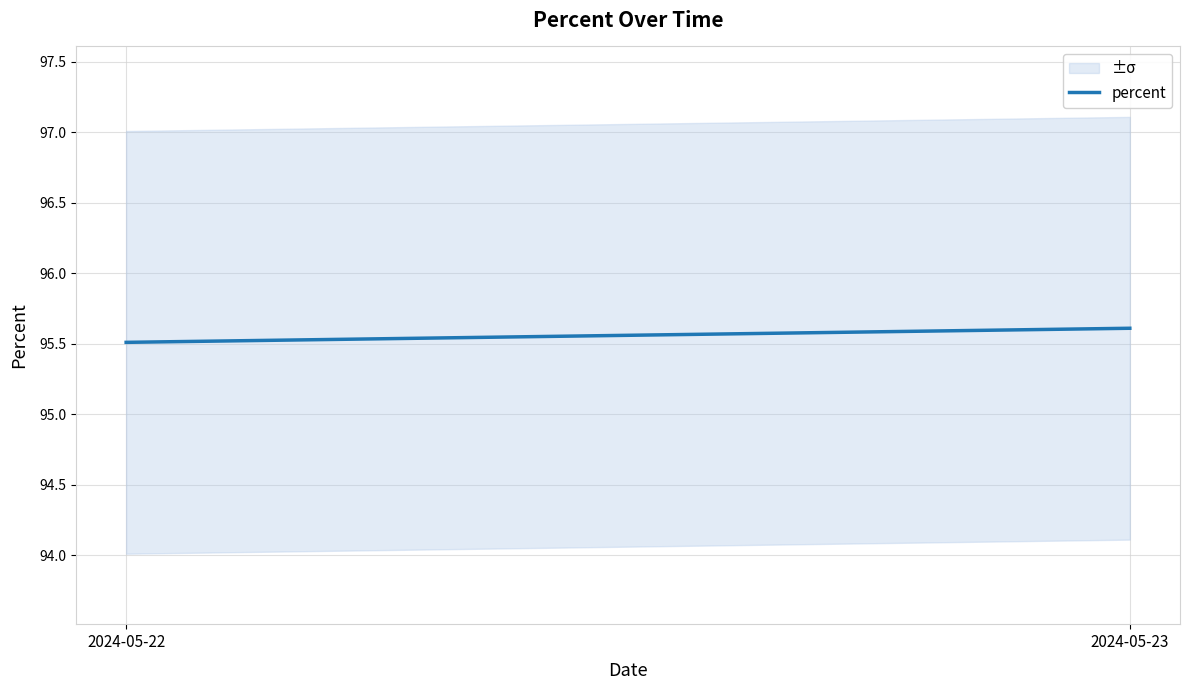

Reading left to right, extract all data points from this chart.

2024-05-22=95.5	2024-05-23=95.6